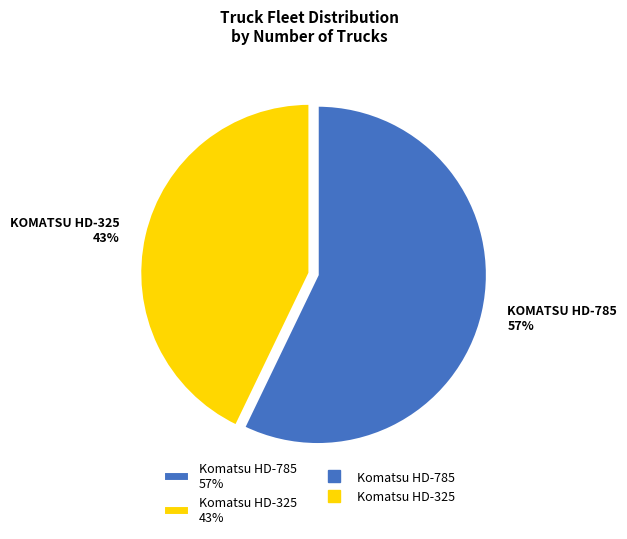

How many slices are in this pie chart?

2